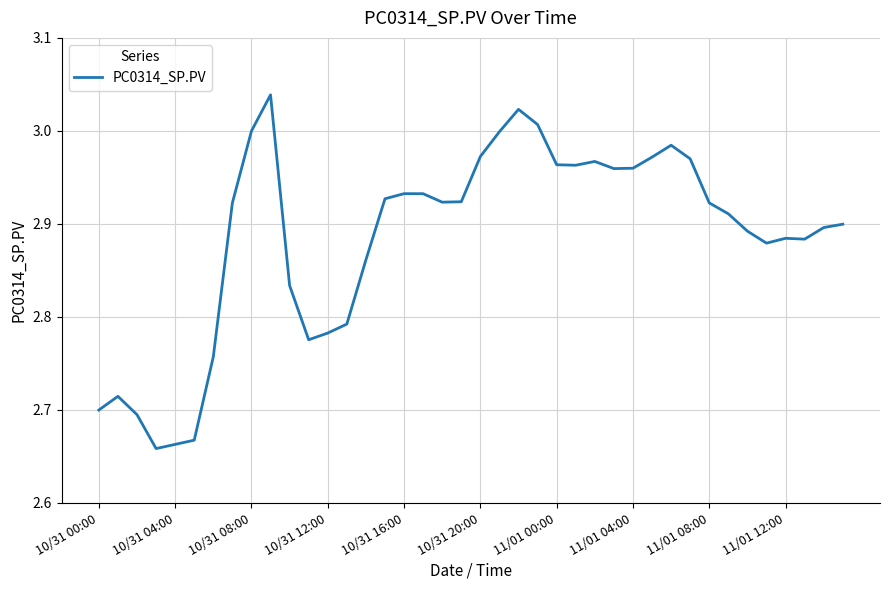

How many lines are shown in the chart?

1